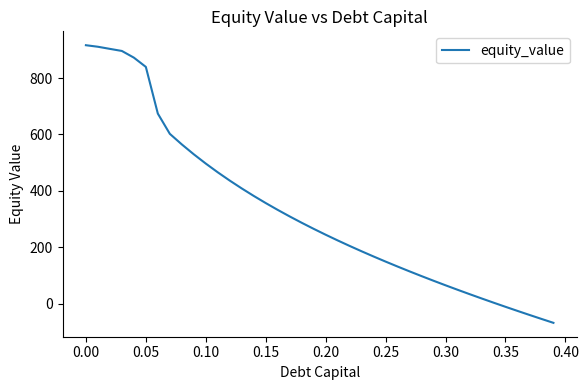

True or false: there are more than 2 points higher than both neighbors.

False